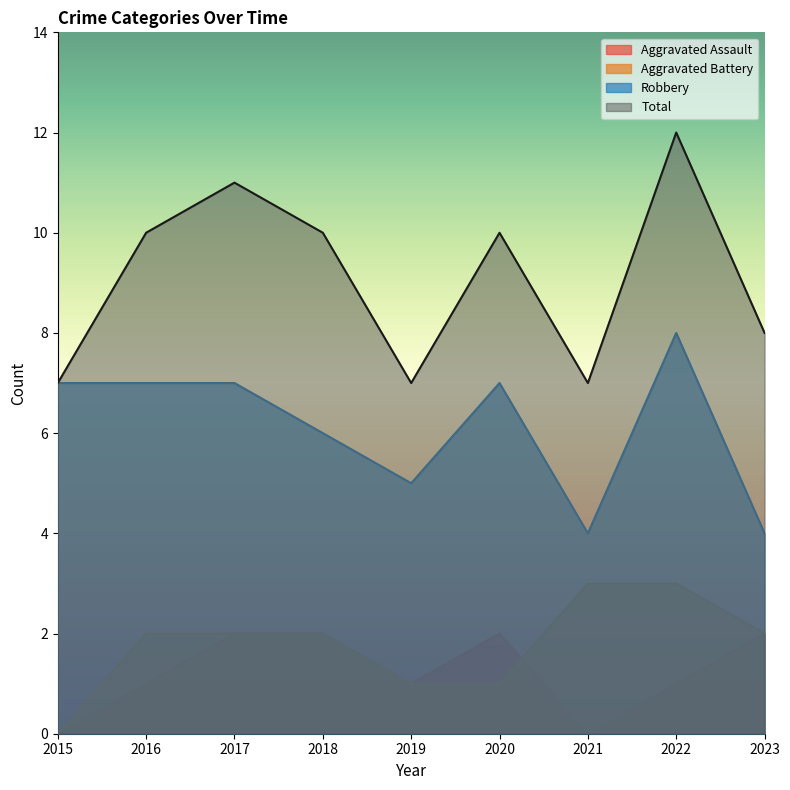

How many data points does each series have?

9